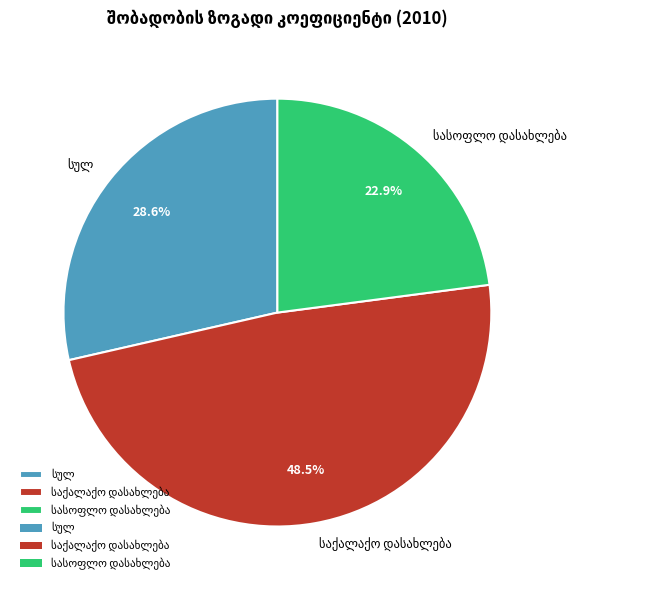

How many slices are in this pie chart?

3